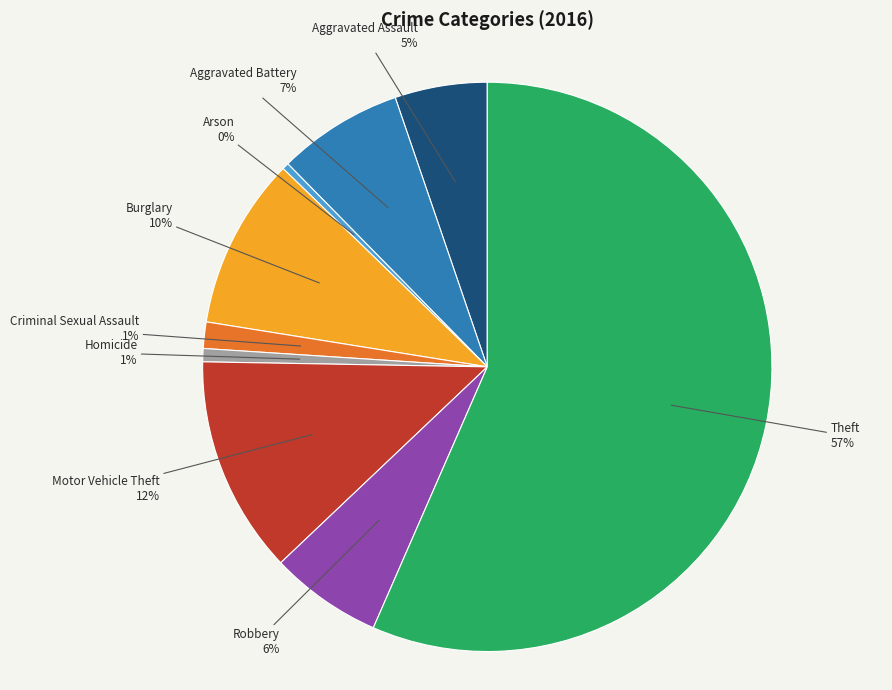

How many slices are in this pie chart?

9